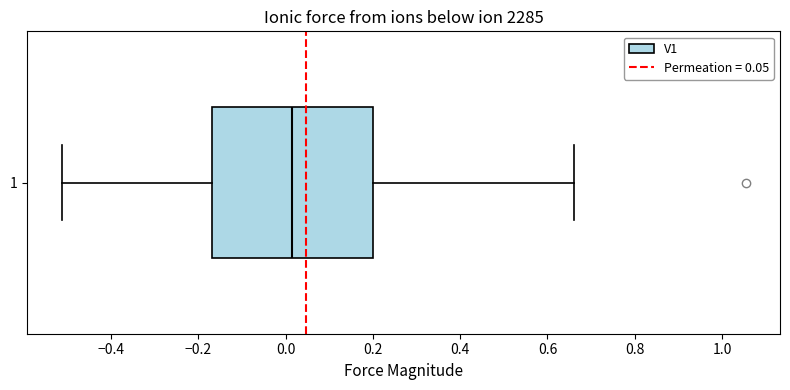

Transcribe this box plot: give where the median line is, the range the box spans, and where the two whiskers end, as read against the x-axis. The values are not printed on the chart, so give them approximately, as read against the axis.

median 0.02, box -0.16 to 0.20, whiskers -0.52 to 0.66